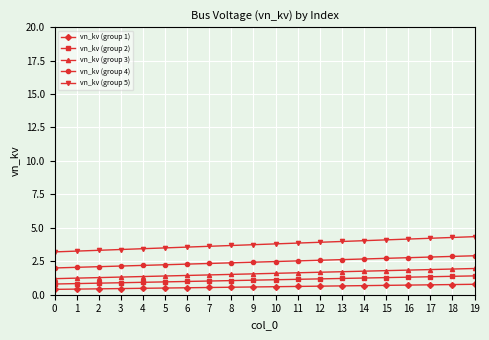

True or false: vn_kv (group 1) has a value of 0.5 at 6.

True